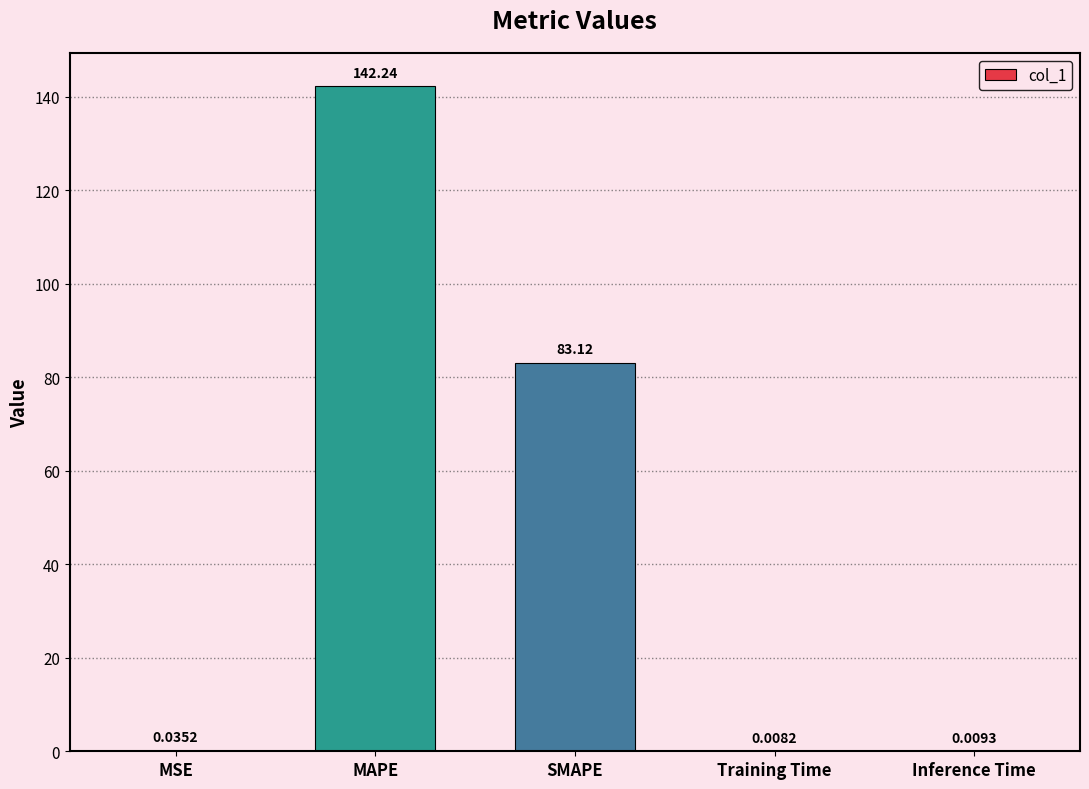

At which label is the value closest to 71?

SMAPE